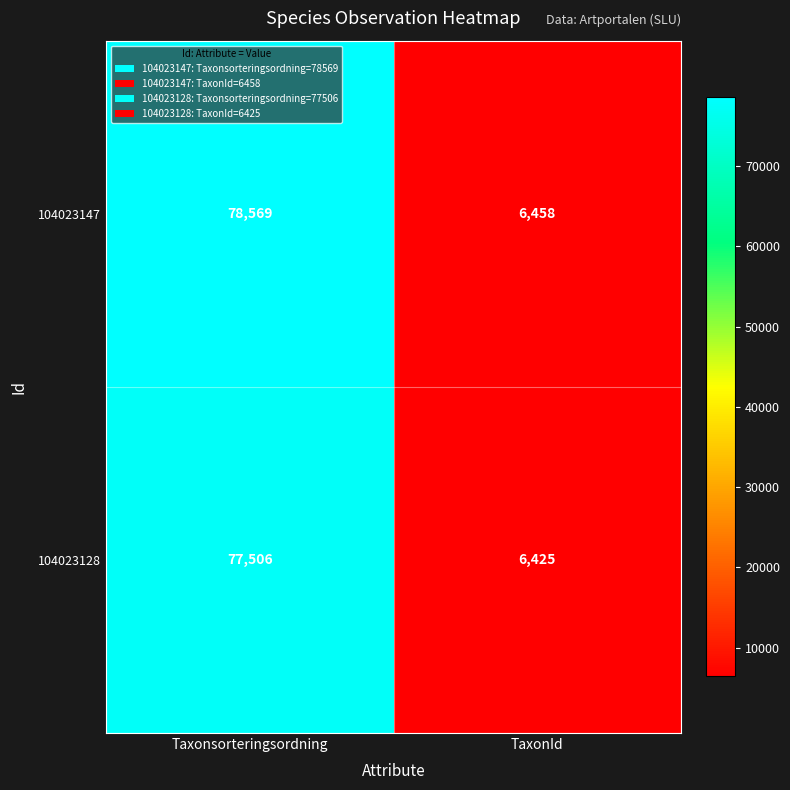

At which label is 104023147 closest to 42513?

TaxonId